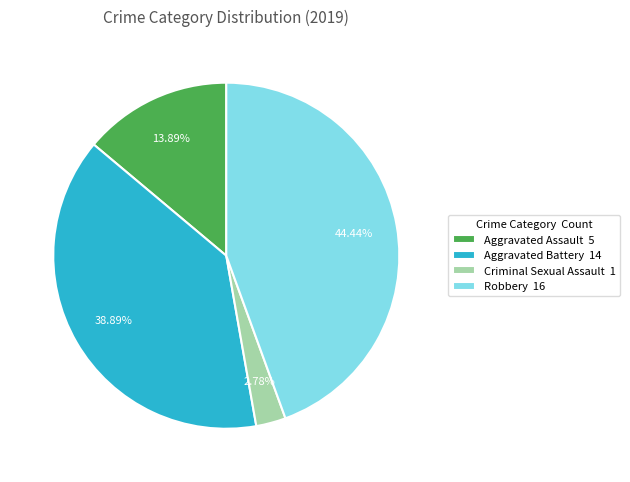

Is the sum of Aggravated Assault 5 and Robbery 16 greater than half?

Yes